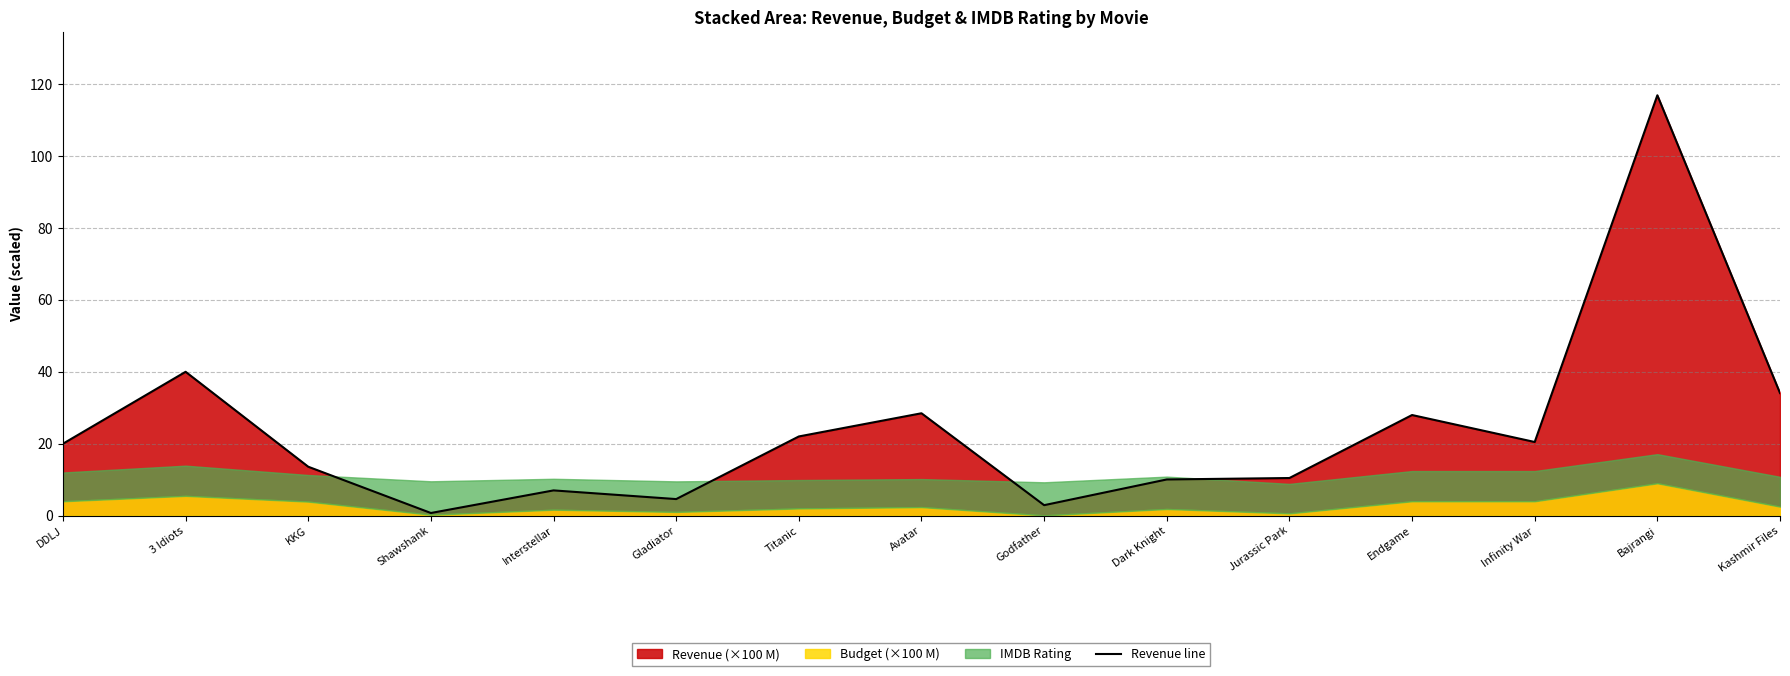

What is the value of the 1st point from the left?

20.0